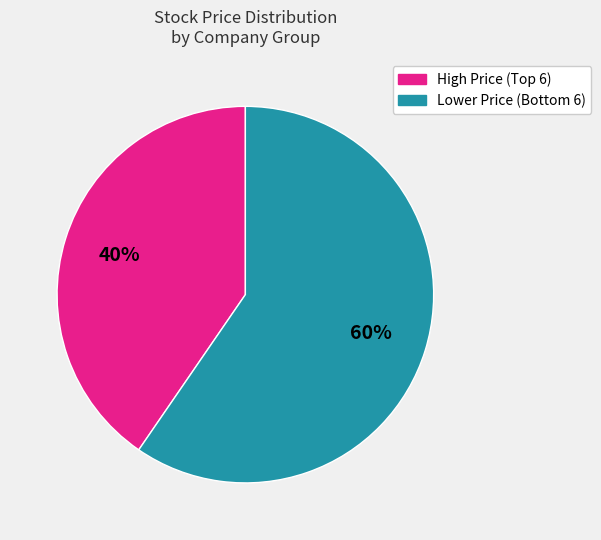

Does any single category account for the majority?

Yes